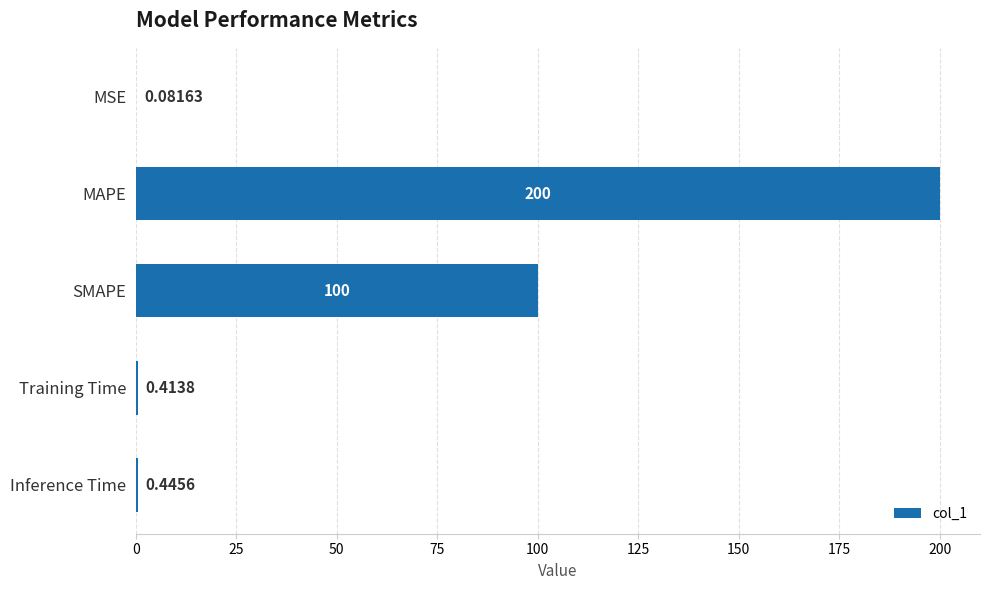

At which category does the chart reach its peak across all series?

MAPE